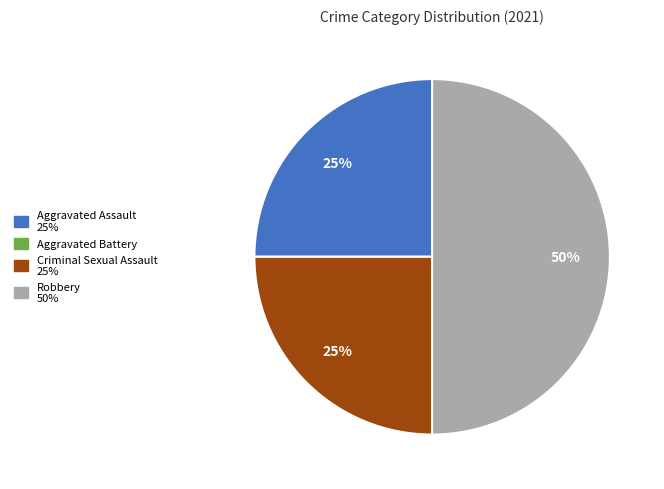

True or false: Criminal Sexual Assault accounts for 10% of the total.

False